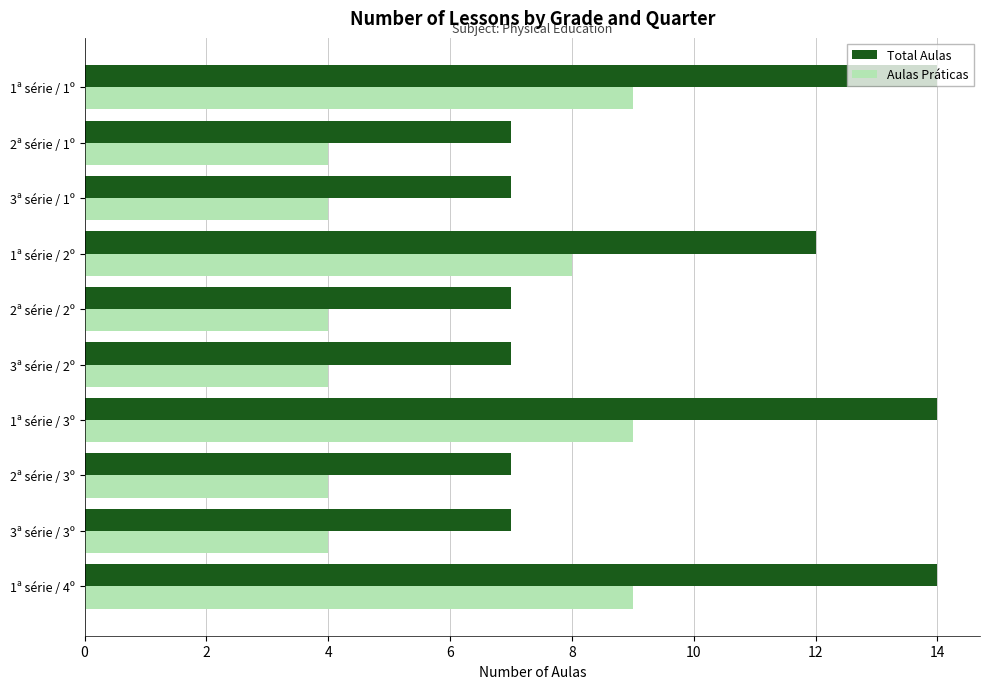

What is the smallest value displayed?

4